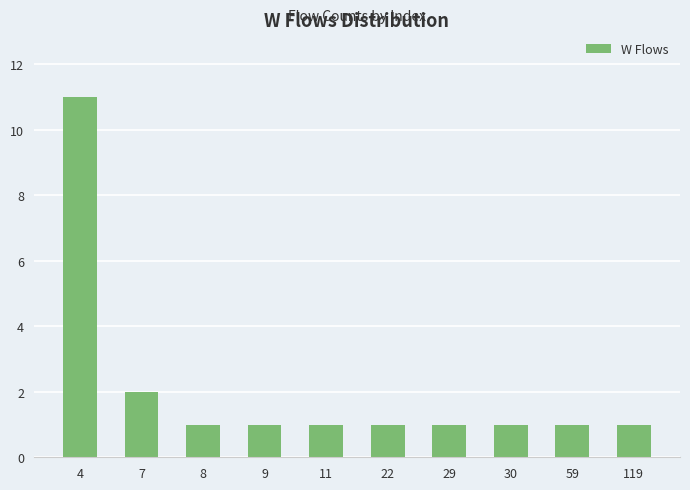

True or false: the data shows 2 at 119.

False